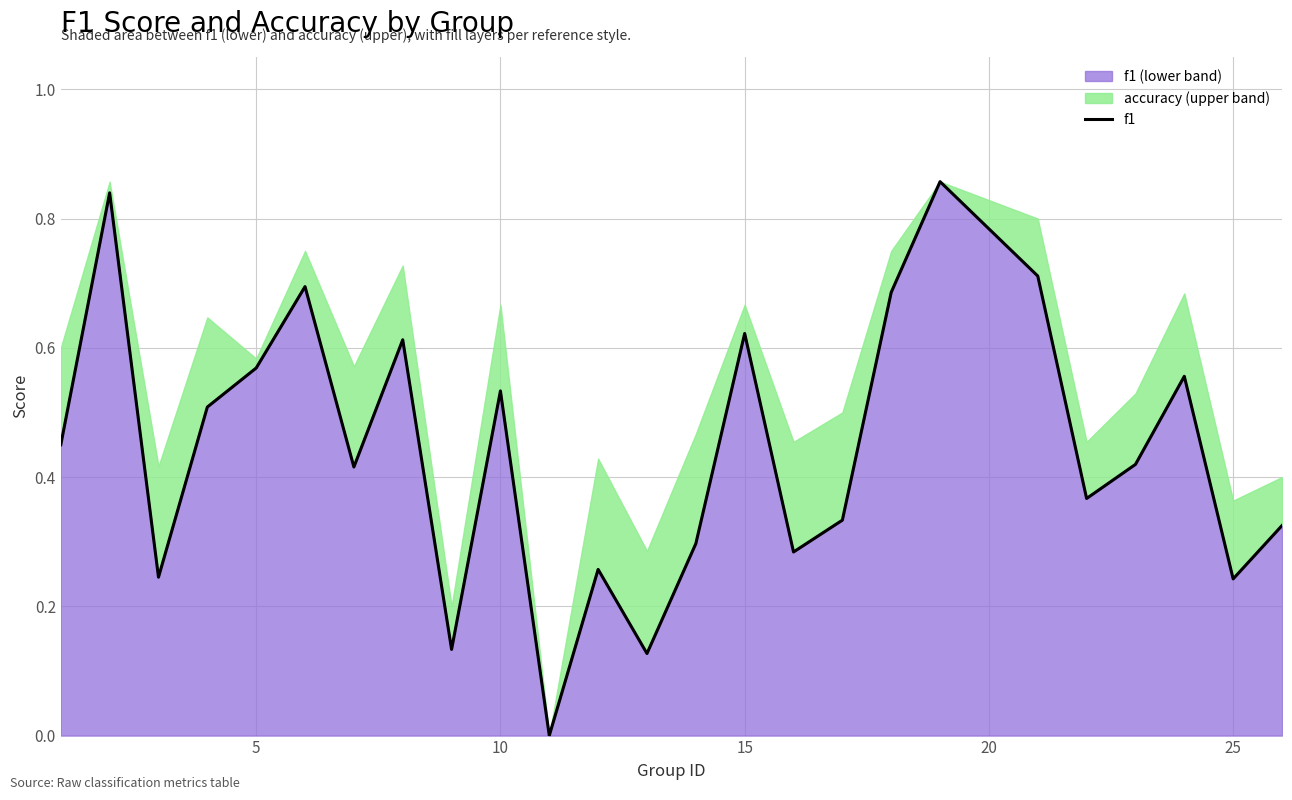

What is the value of the 15th point from the left?

0.6